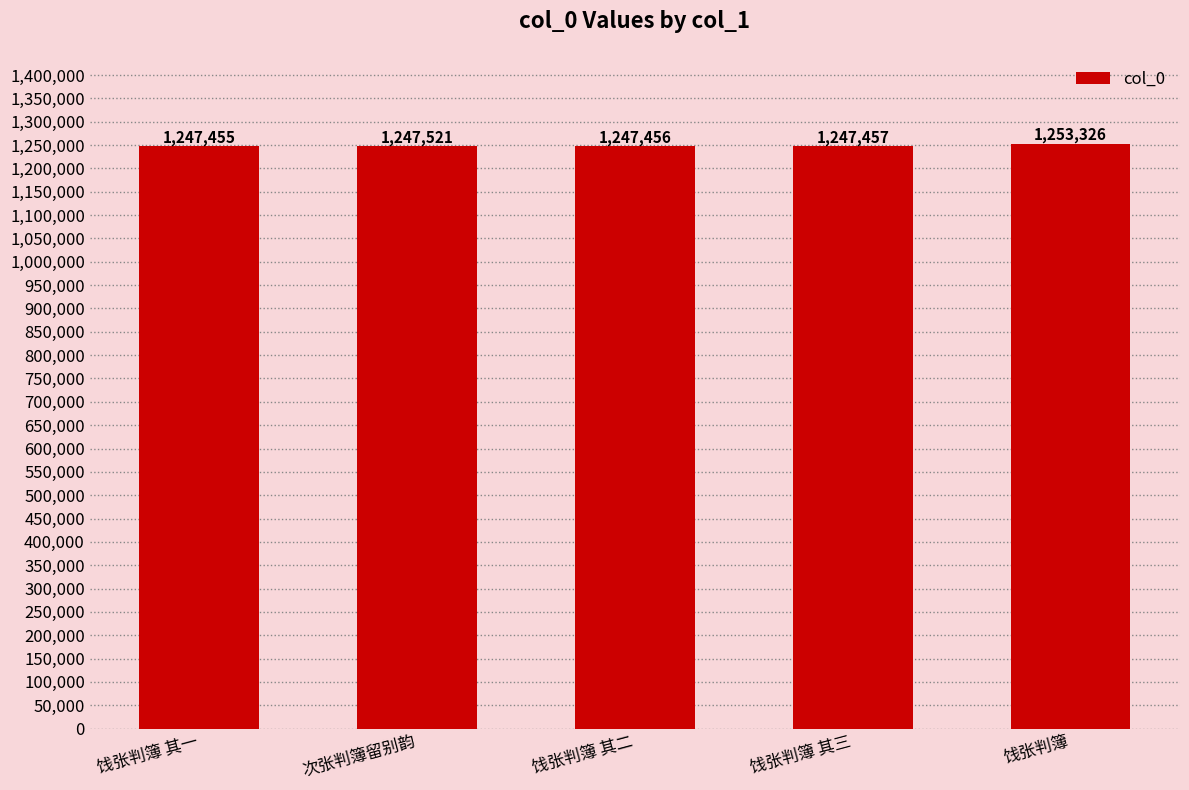

Rank the categories by value from lowest to highest.

饯张判簿 其一, 饯张判簿 其二, 饯张判簿 其三, 次张判簿留别韵, 饯张判簿